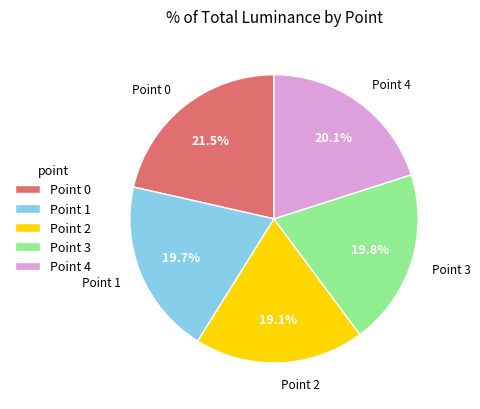

Which slice is the smallest?

Point 2